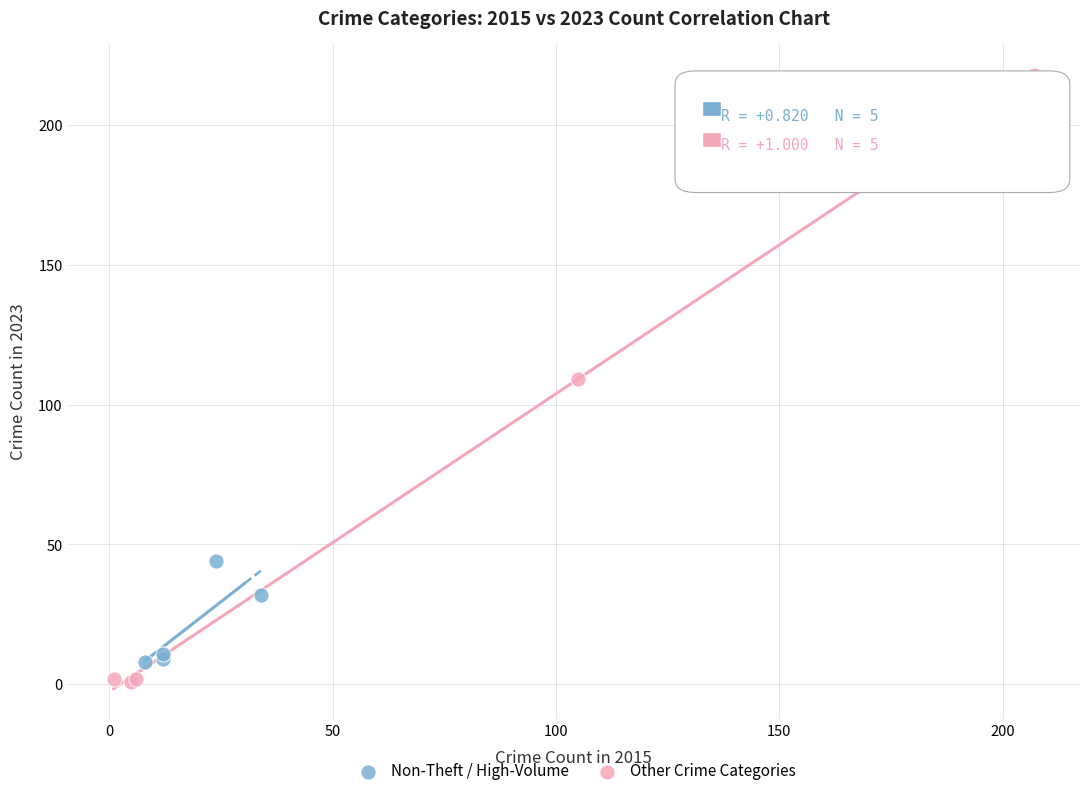

Which series contains the highest Y value?

Other Crime Categories